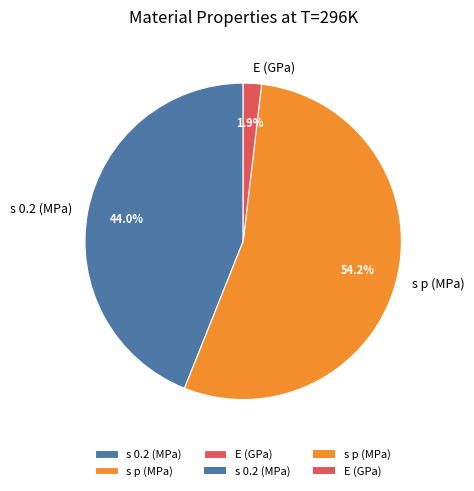

How many slices are in this pie chart?

3